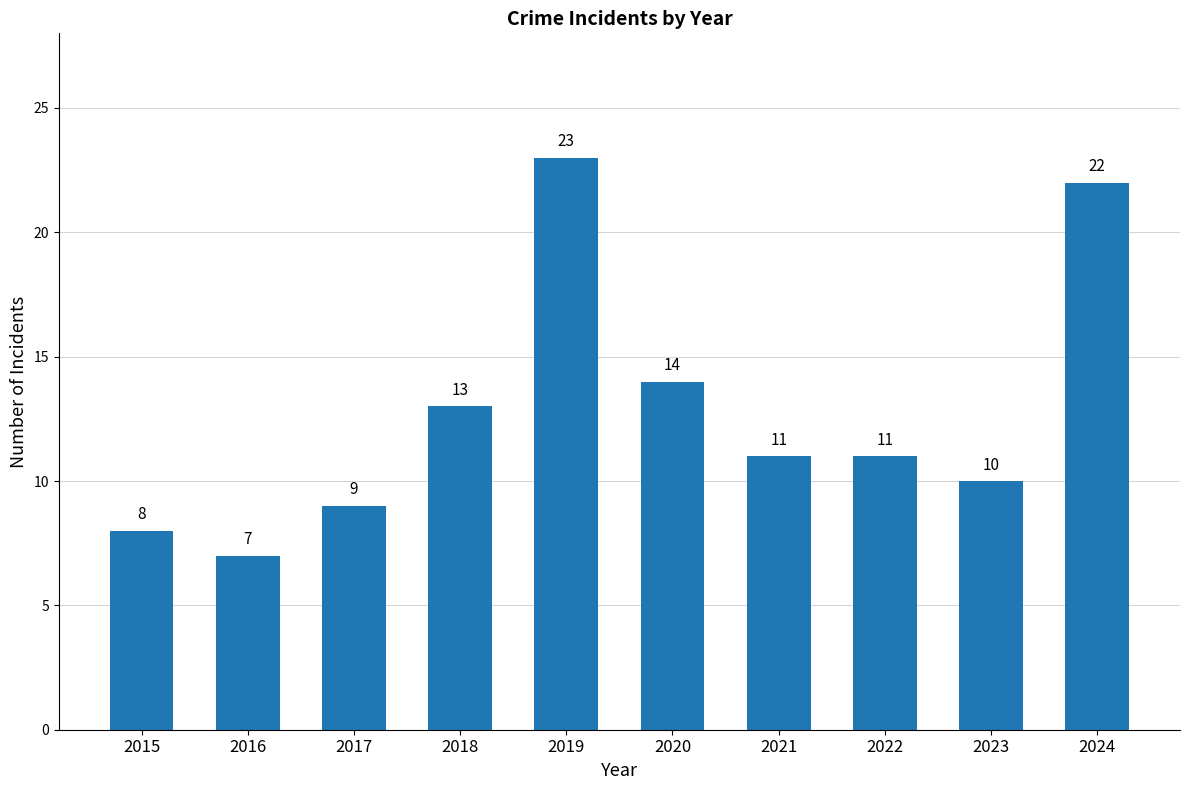

What is the greatest value displayed?

23